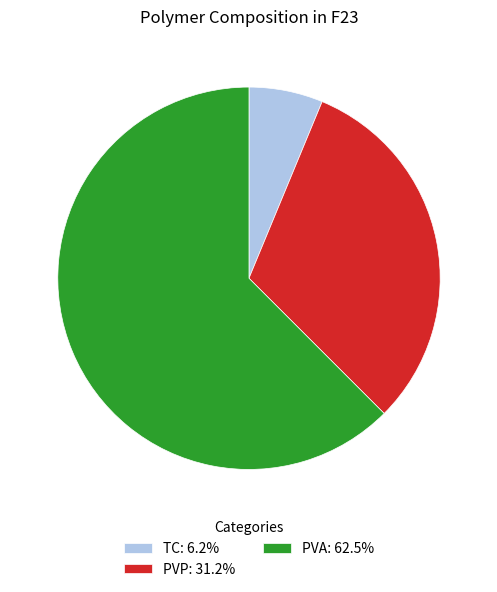

Is there any slice that represents more than half of the pie?

Yes